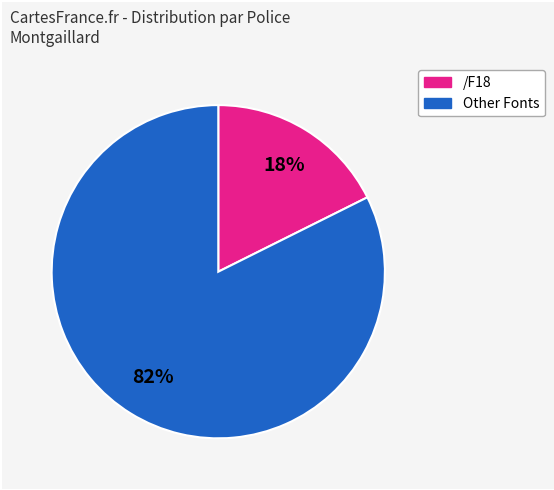

To the nearest percent, what is the average slice percentage?

50%